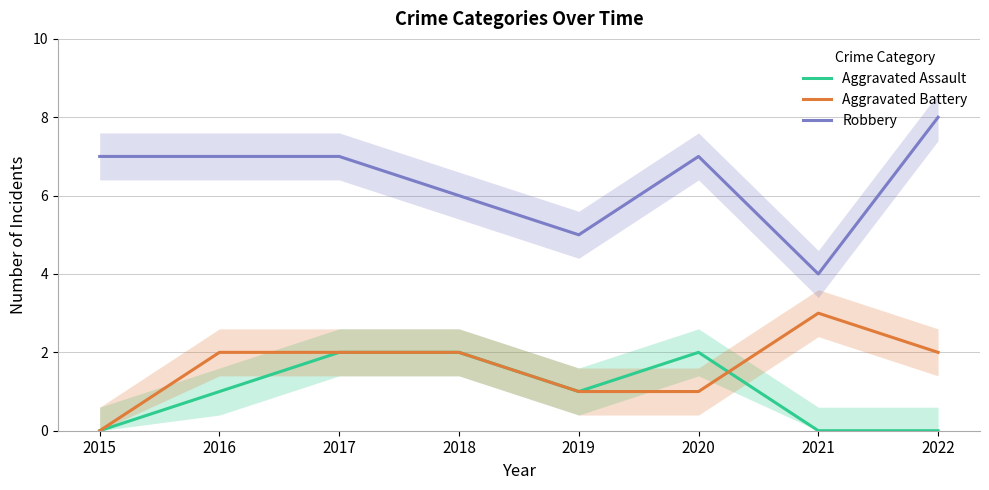

What are all the series names shown in the legend?

Aggravated Assault, Aggravated Battery, Robbery